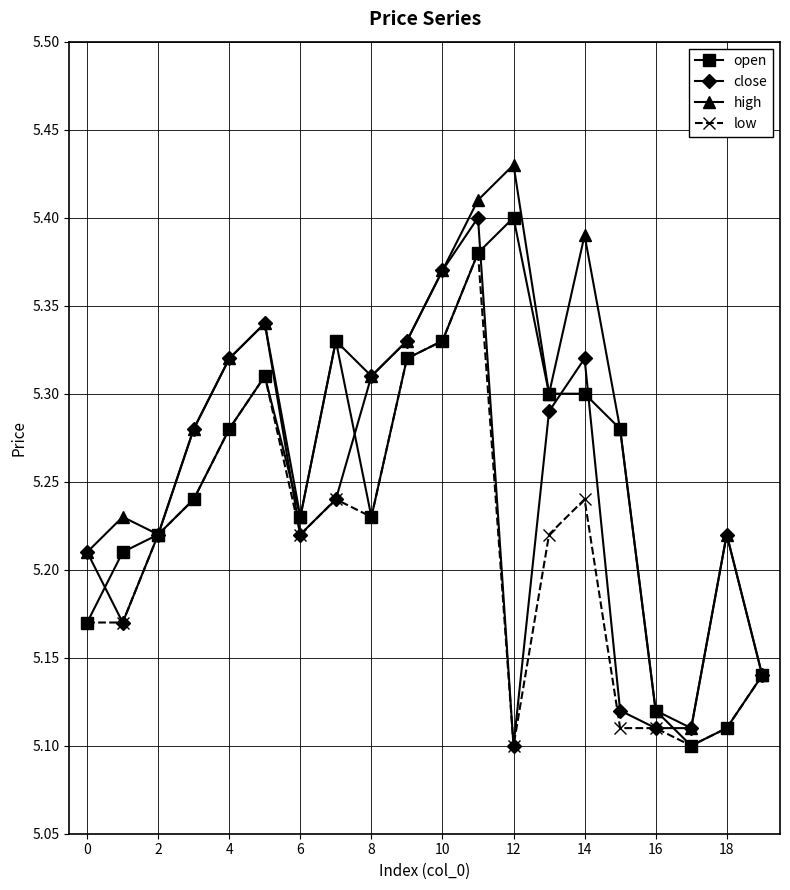

True or false: open has more than 0 interior local peaks.

True